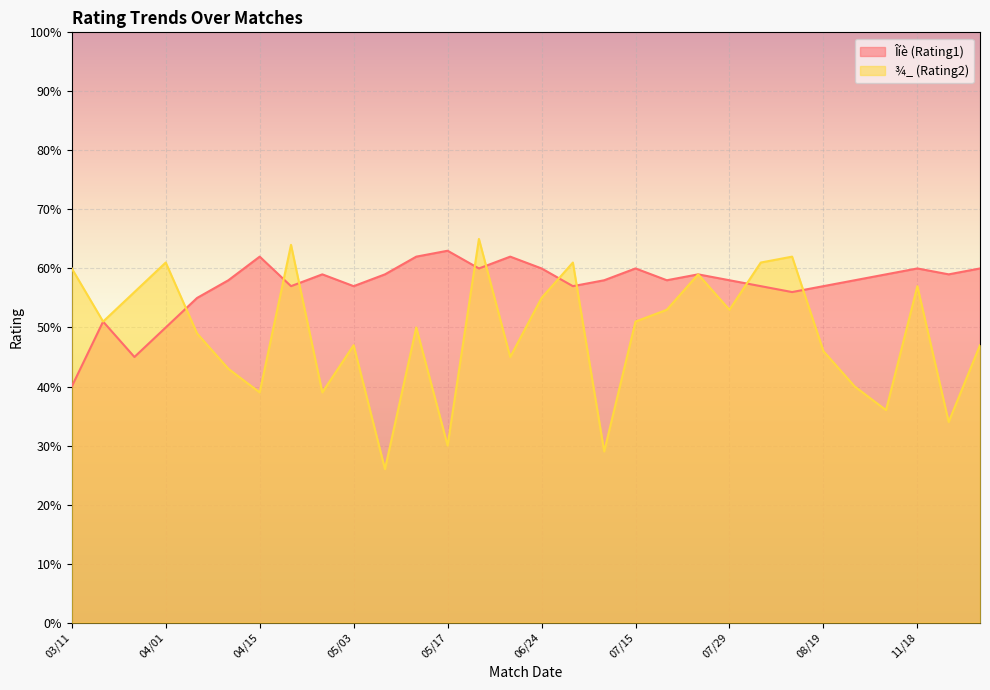

The ¾_ (Rating2) series shows 39 at 04/29. True or false?

True